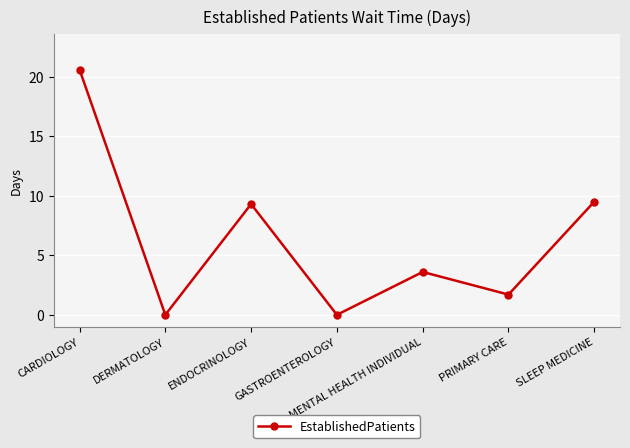

The value at ENDOCRINOLOGY is 15.7. True or false?

False